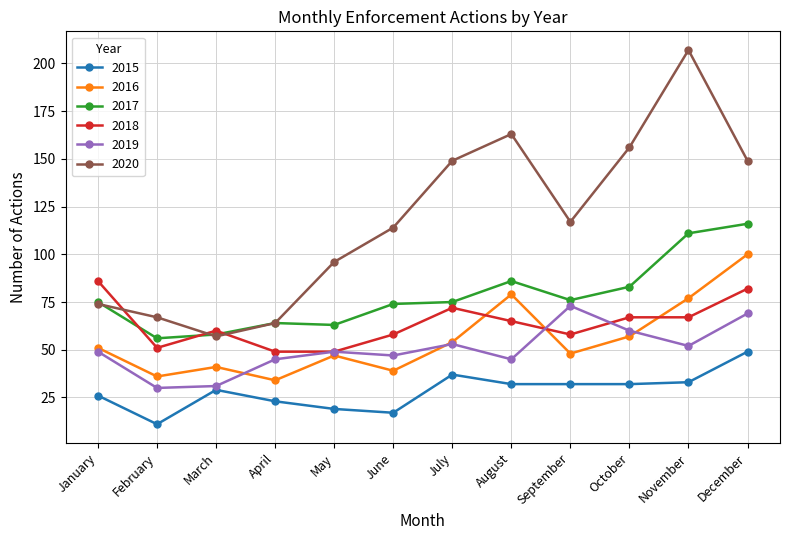

What is the approximate value of 2015 at April?

23